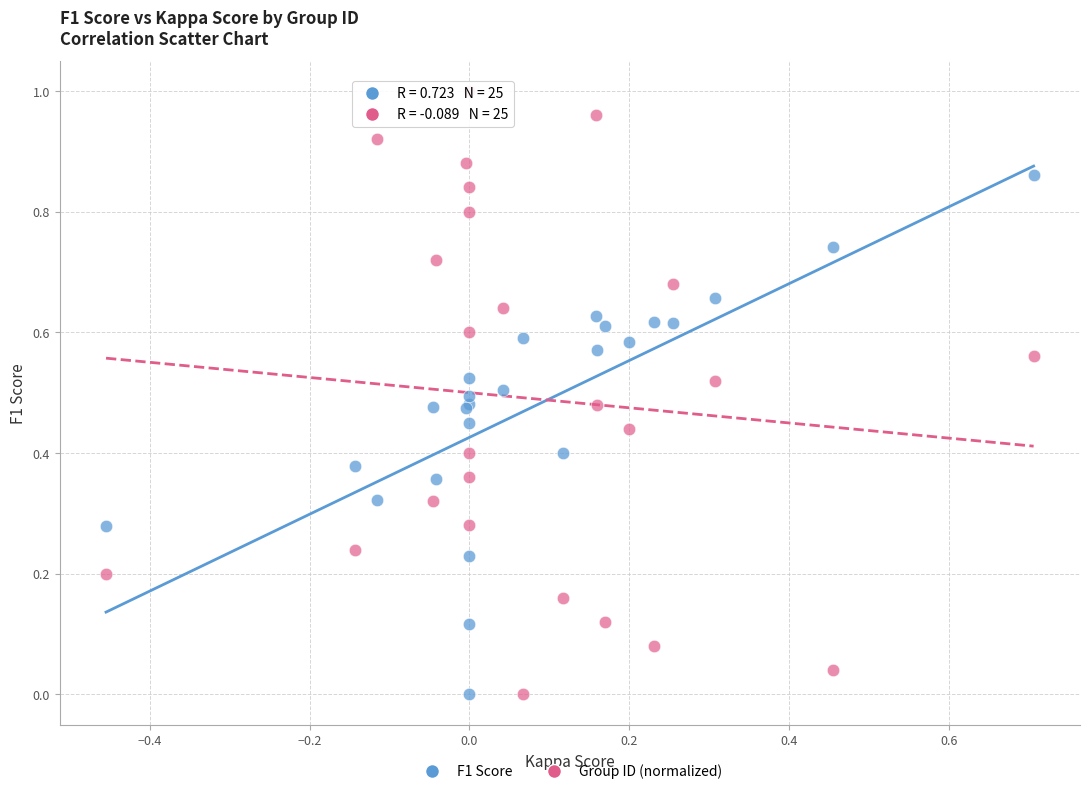

Which series contains the highest Y value?

Group ID (normalized)